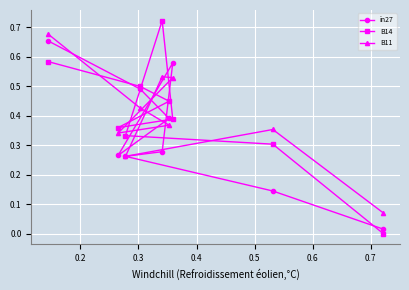

Which series has the largest range (max minus min)?

B14